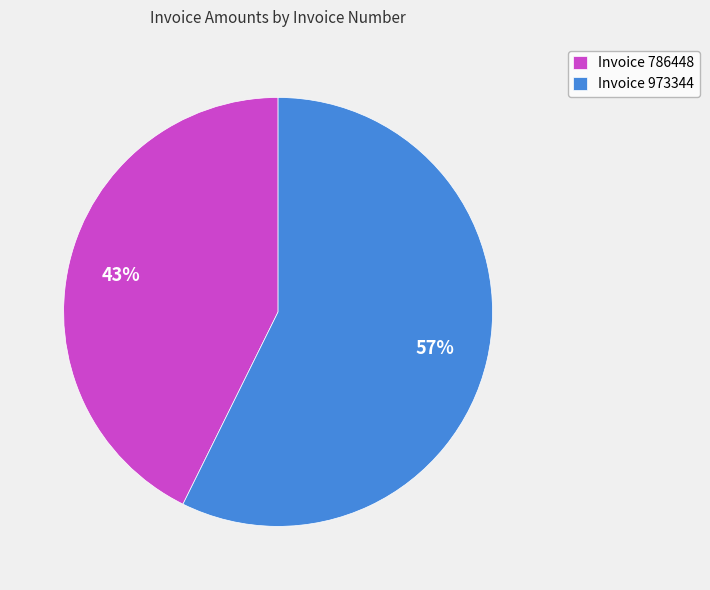

Do Invoice 973344 and Invoice 786448 together represent more than half of the pie?

Yes